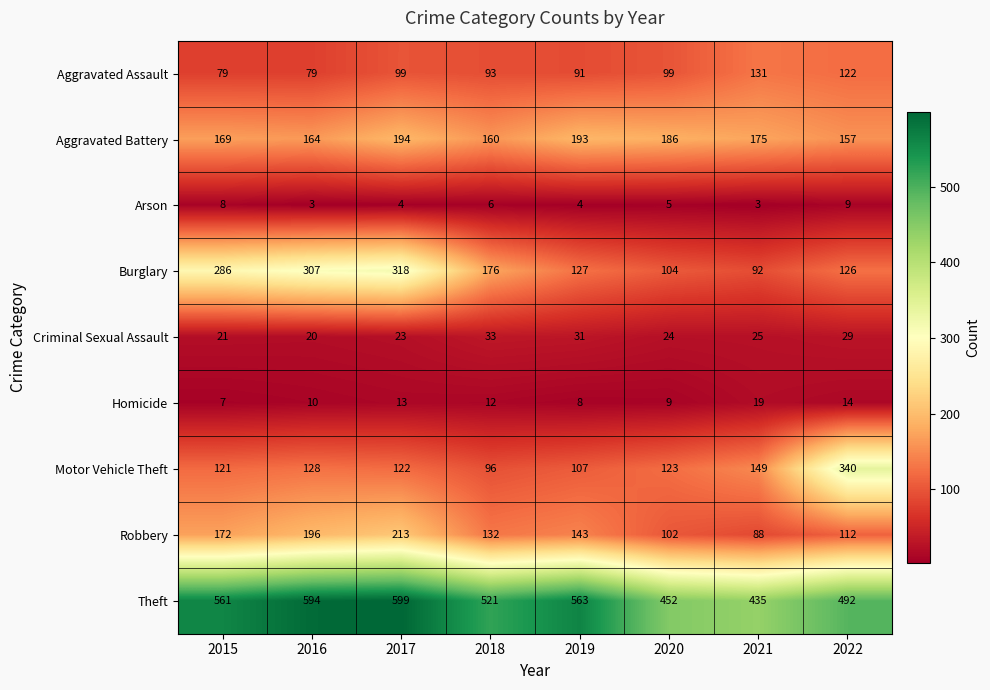

Is it true that Motor Vehicle Theft equals 96 at 2018?

True